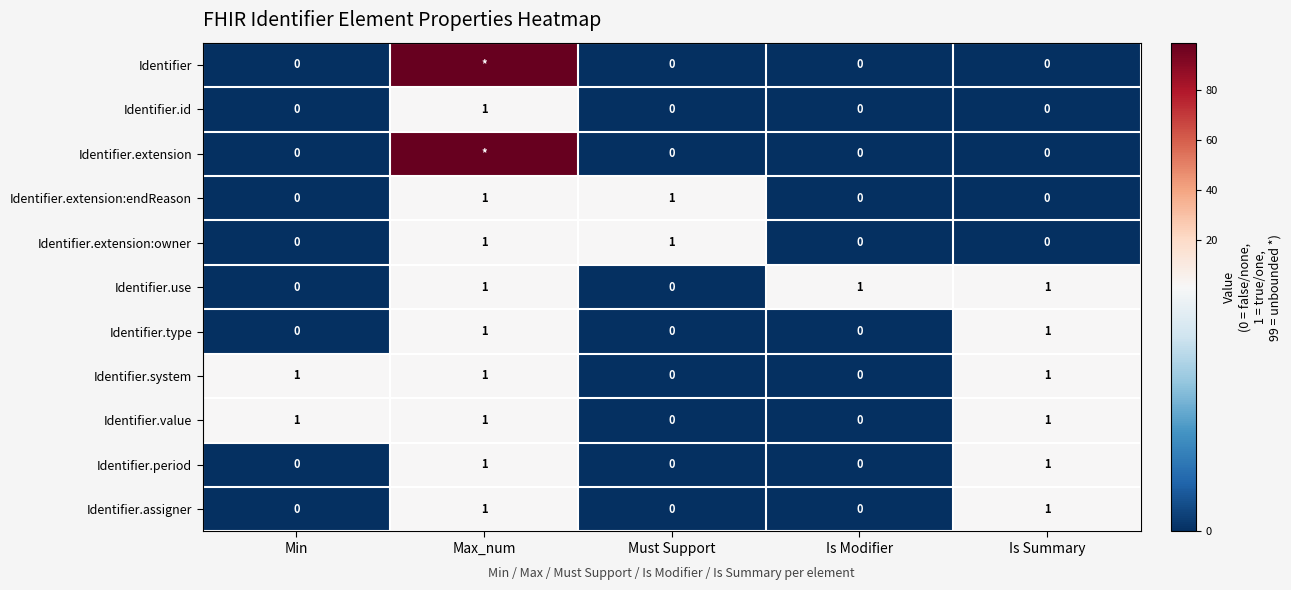

How many categories are shown in the chart?

5